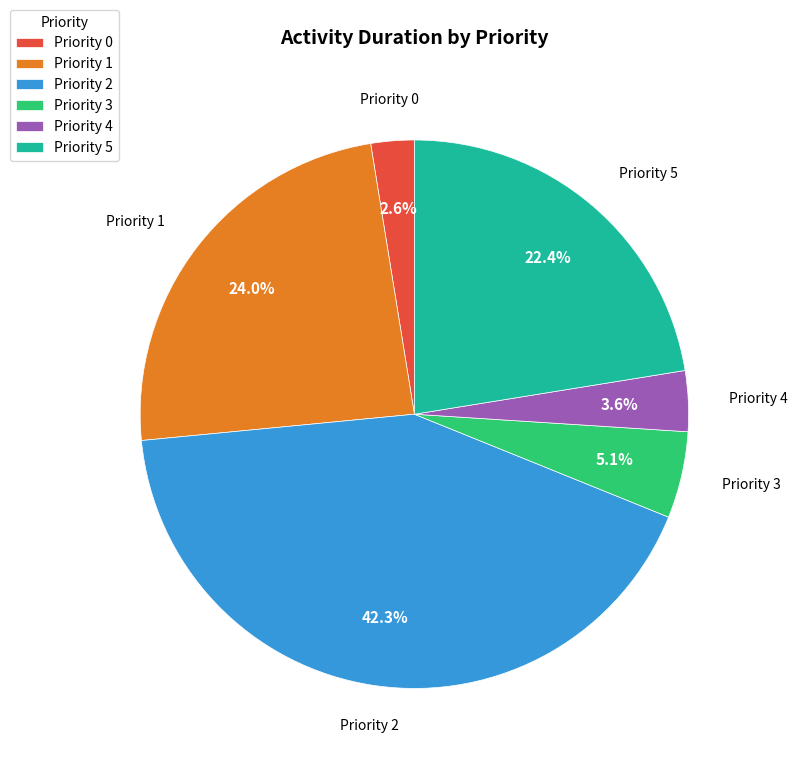

Rank the categories by value from lowest to highest.

Priority 0, Priority 4, Priority 3, Priority 5, Priority 1, Priority 2